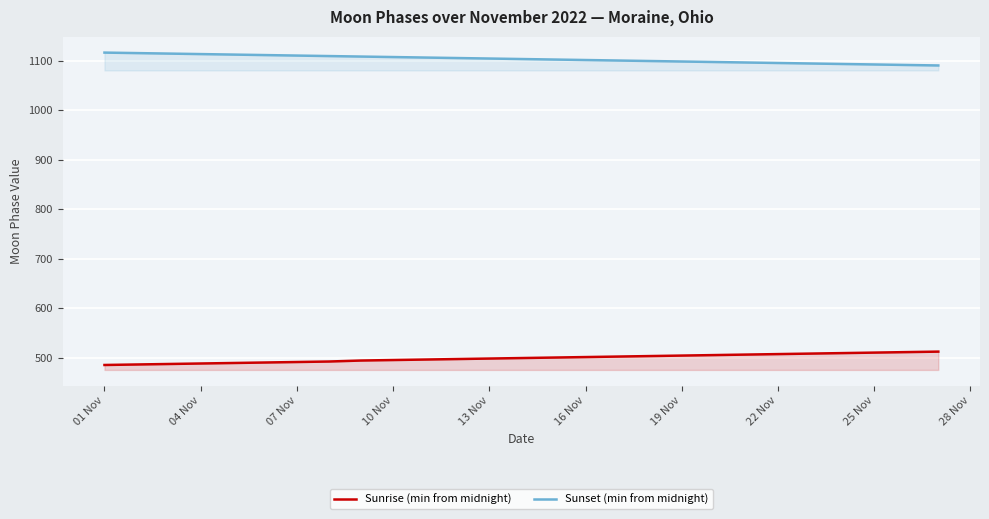

What is the minimum value shown in the chart?

485